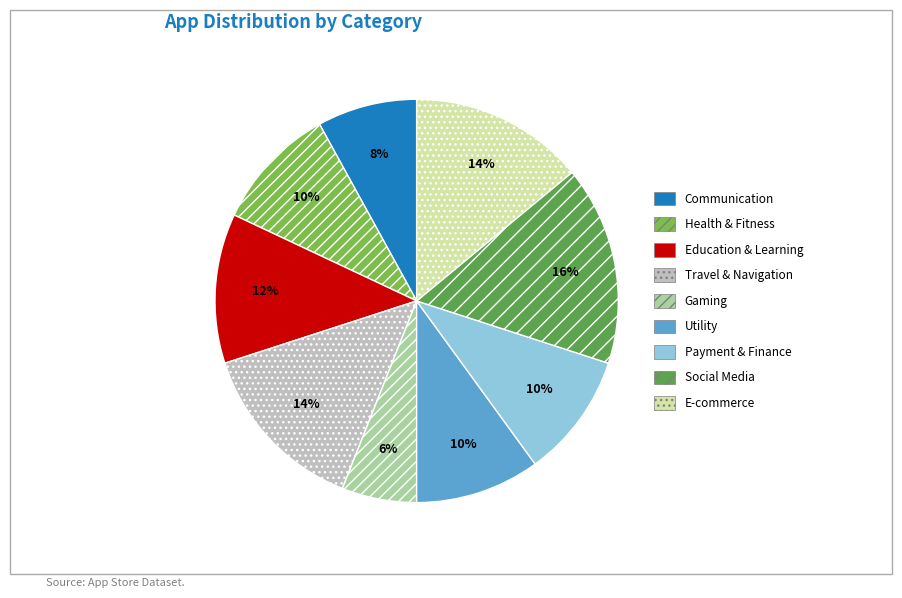

What is the largest slice in the pie chart?

Social Media